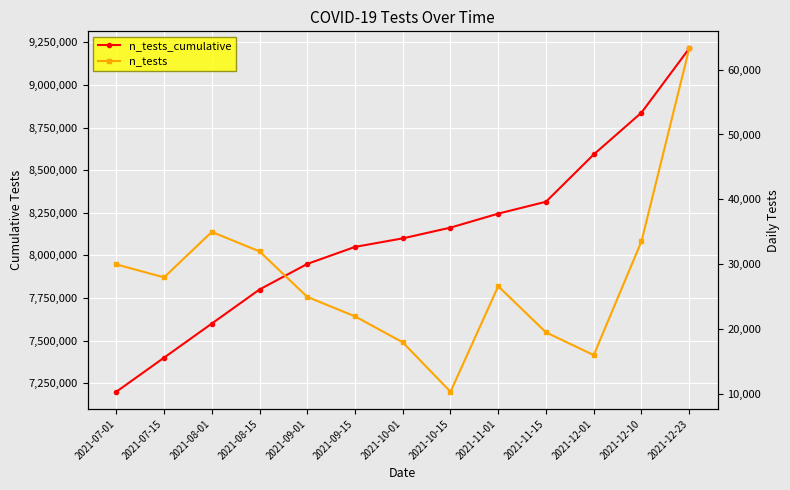

What are all the series names shown in the legend?

n_tests_cumulative, n_tests